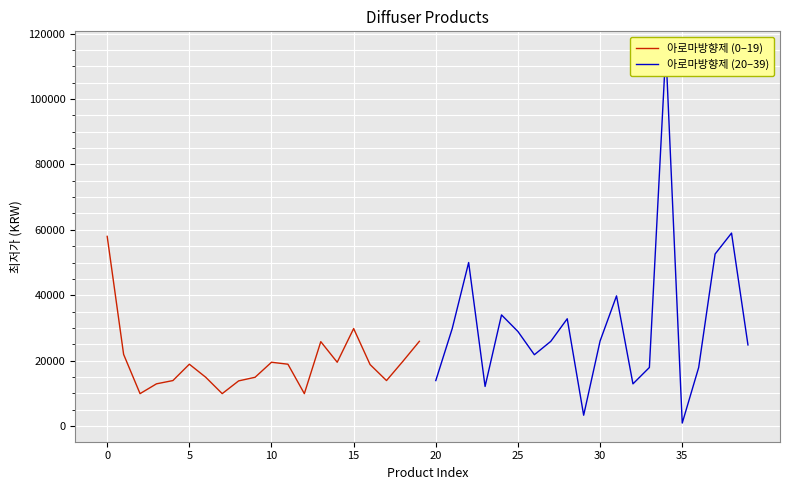

Reading left to right, what are all the values shown in this chart?

아로마방향제 (0–19): 58000	21900	9900	12900	13900	18900	14900	9900	13800	14900	19500	18900	9900	25800	19500	29800	18800	13900	19800	25900
아로마방향제 (20–39): 13900	29800	50000	12100	33980	28900	21800	25900	32800	3300	26000	39800	12890	17900	115000	900	17890	52600	59000	24800